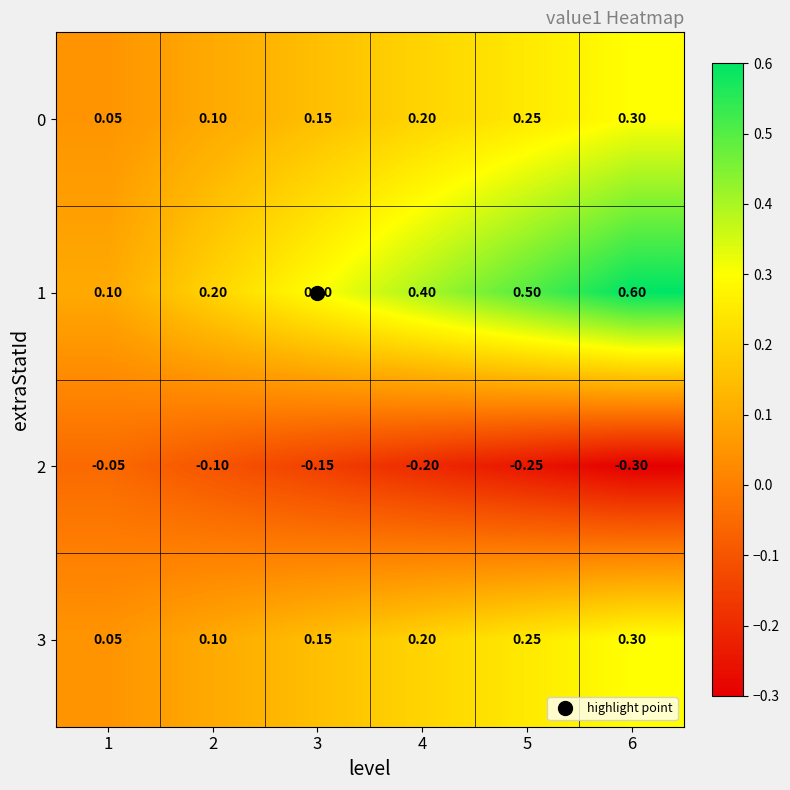

At which category is the sum across all series the highest?

6